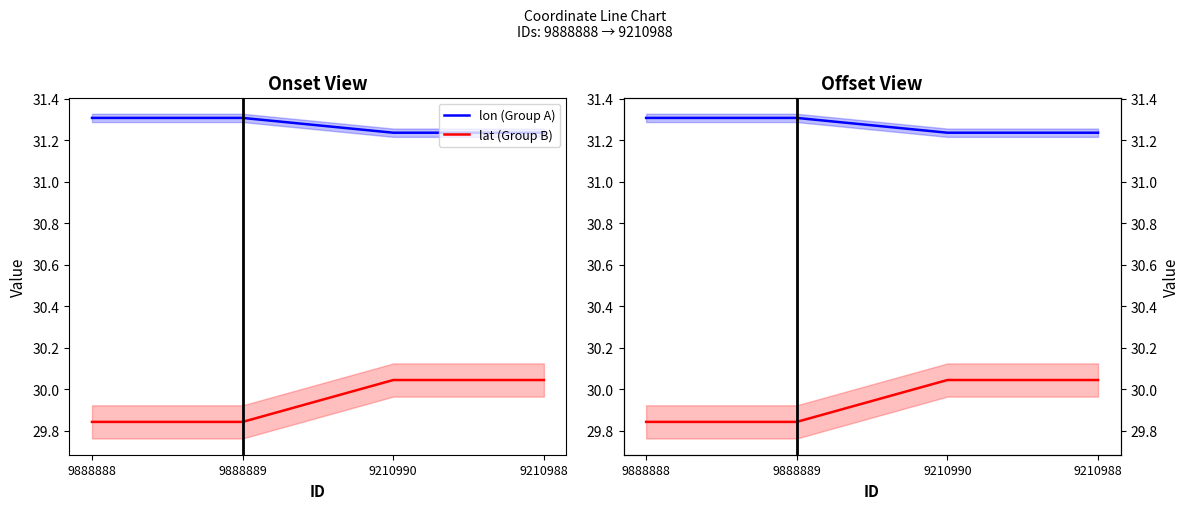

Reading left to right, transcribe all the data shown in this chart.

lon (Group A): 31.3	31.3	31.2	31.2
lat (Group B): 29.8	29.8	30.0	30.0